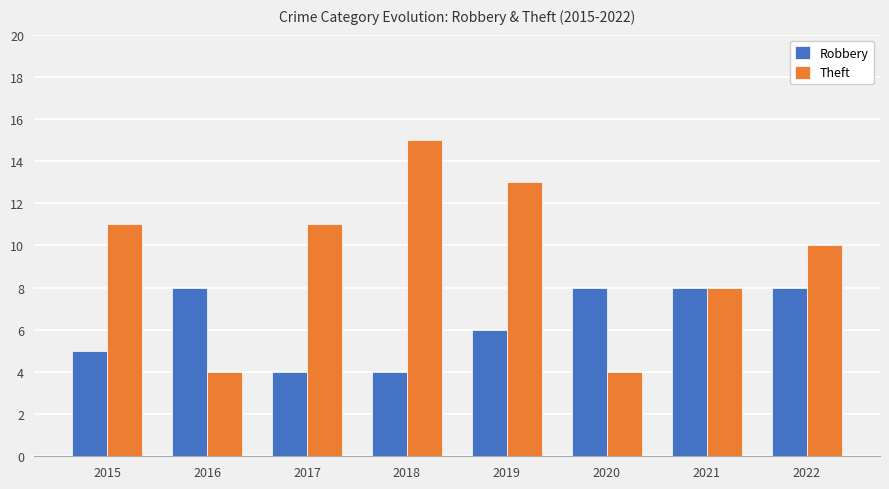

What is the smallest value displayed?

4